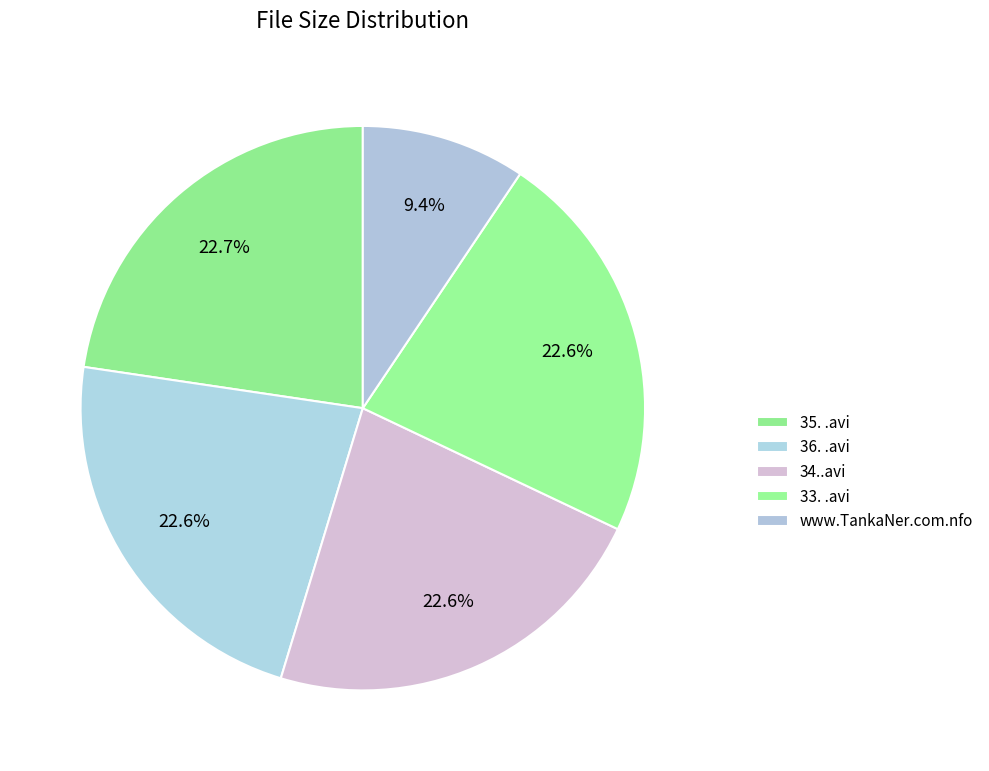

What is the largest slice in the pie chart?

35. .avi